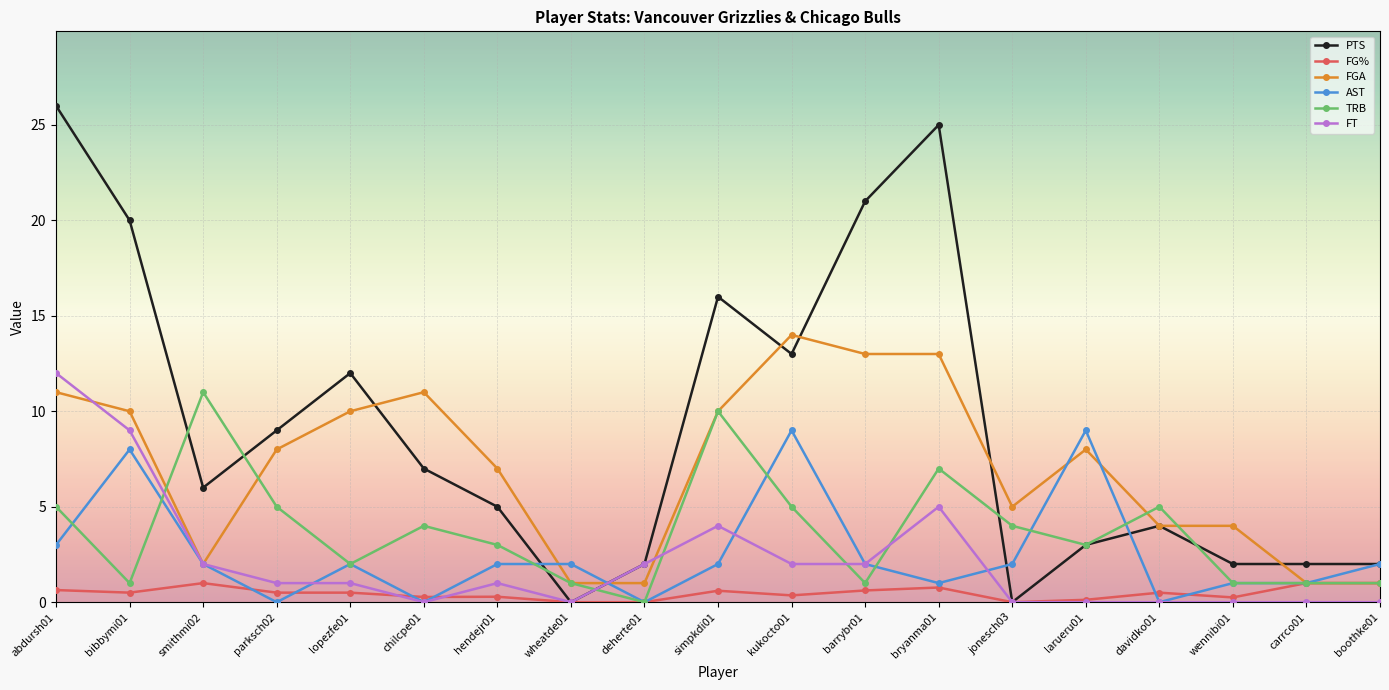

Where do FT and TRB first cross each other?

bibbymi01 and smithmi02